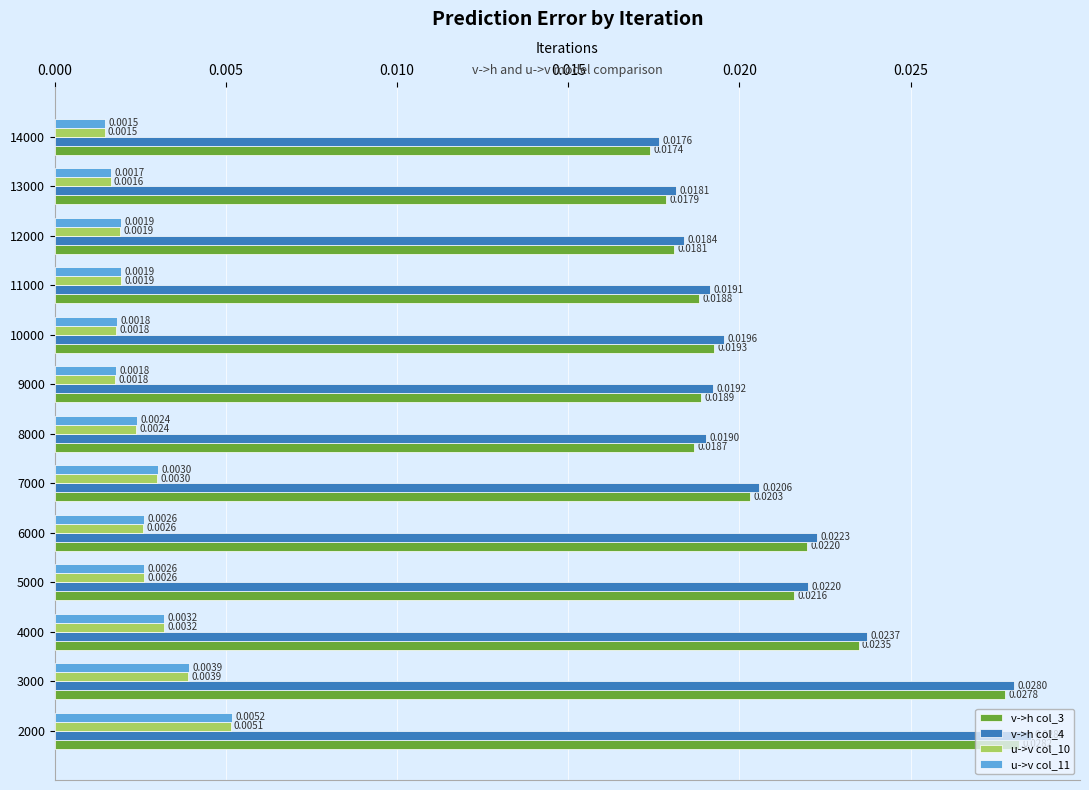

At how many categories does at least one series exceed 0?

13